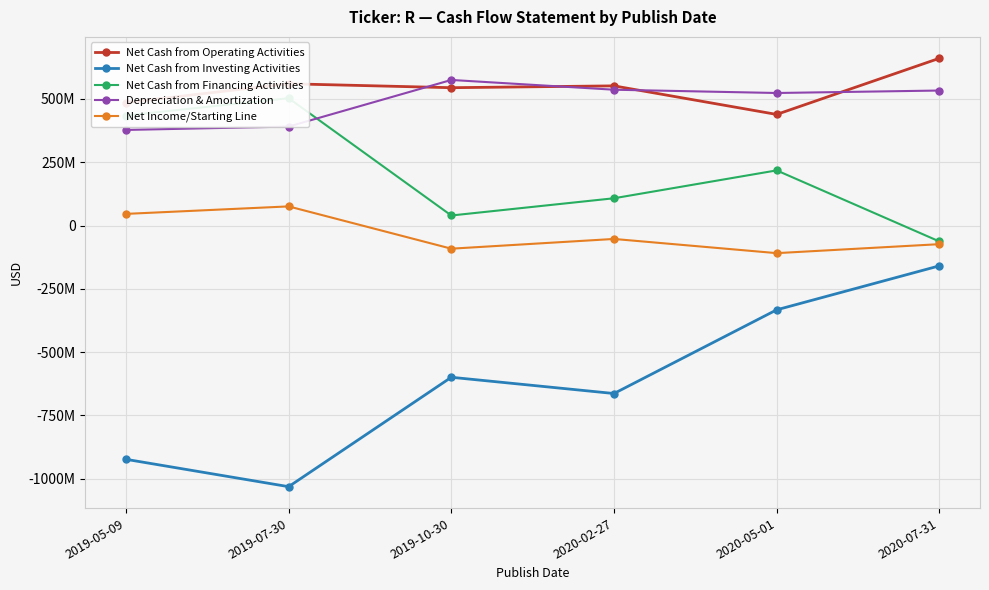

True or false: Net Cash from Investing Activities and Net Cash from Financing Activities intersect in this chart.

False